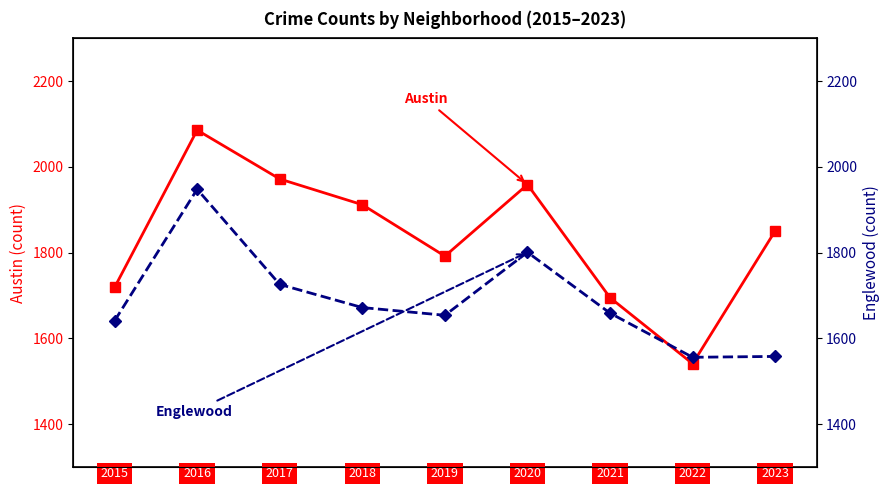

What is the difference between the Englewood values at 8 and 4?

96